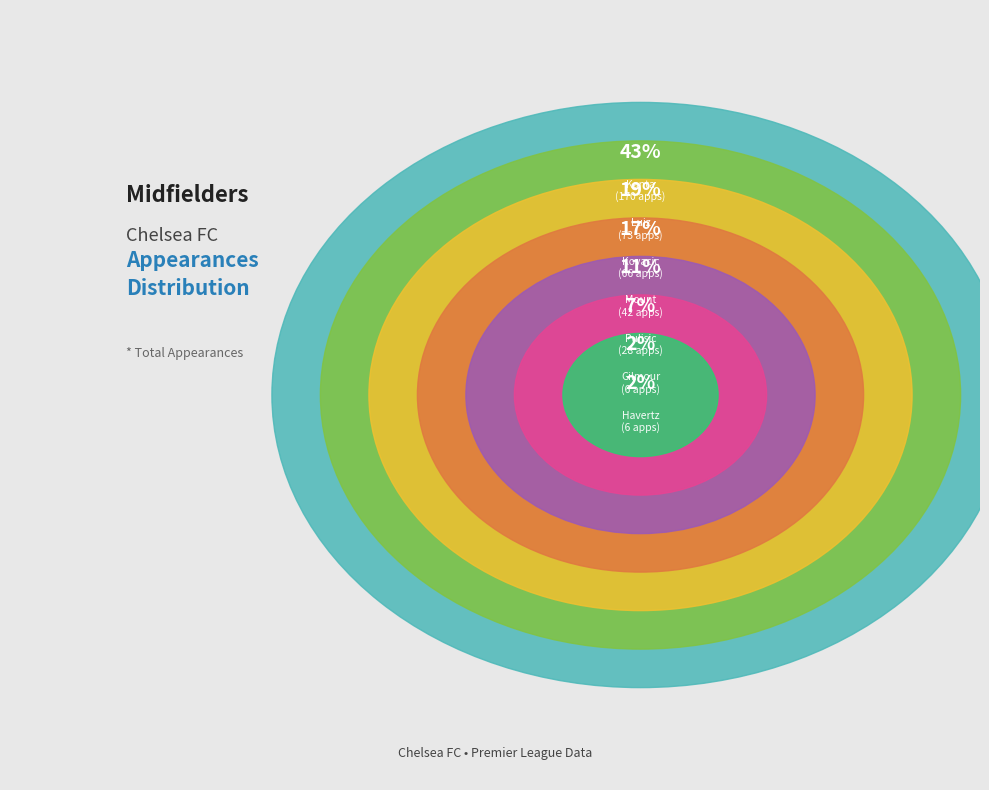

Does any single category account for the majority?

No